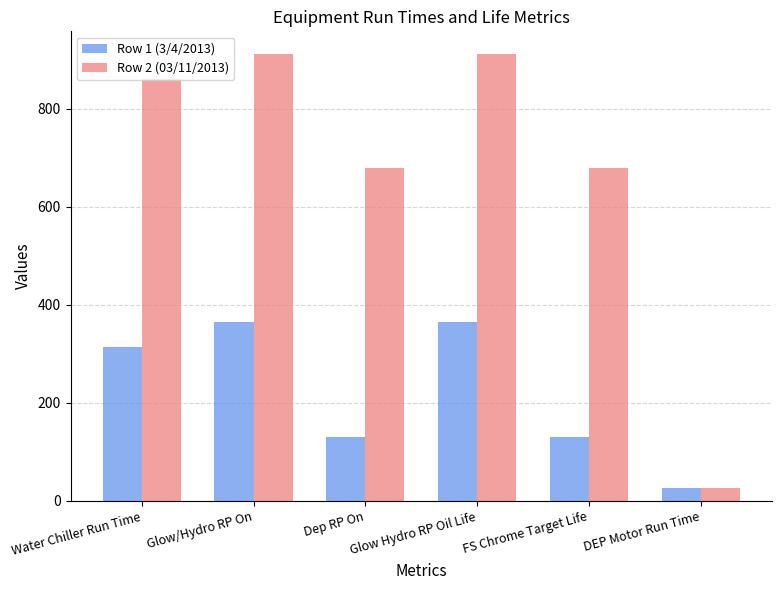

What is the greatest value displayed?

912